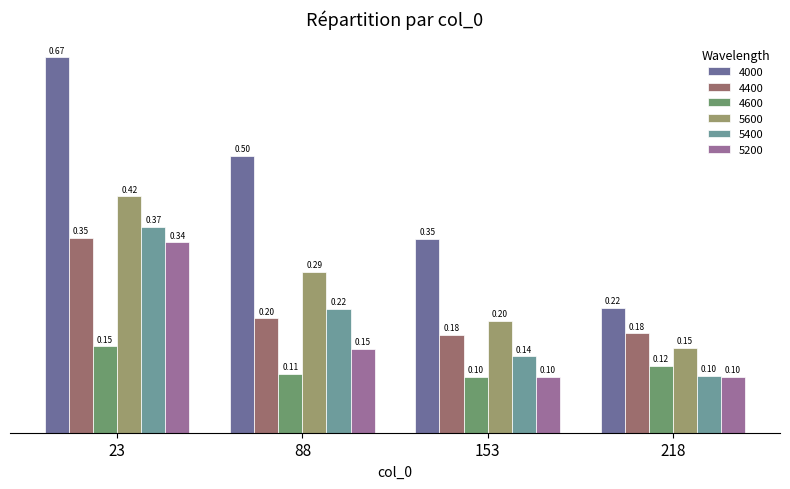

Between 153 and 218, which series saw the biggest shift?

4000